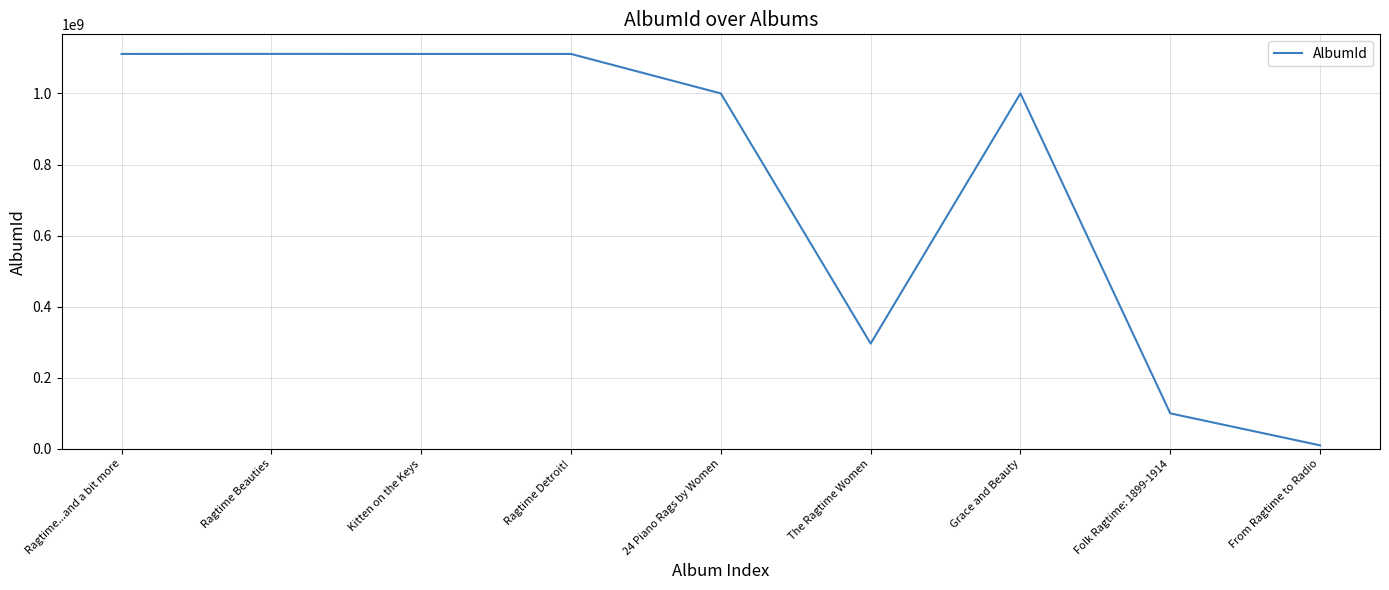

What is the maximum value shown in the chart?

1111249061